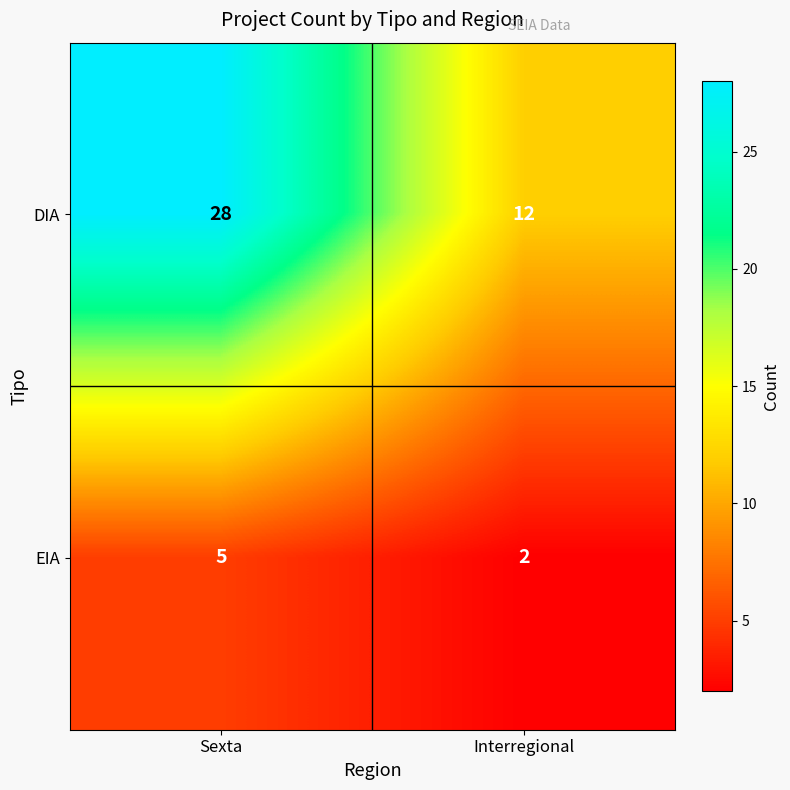

At which label does EIA reach its minimum?

Interregional